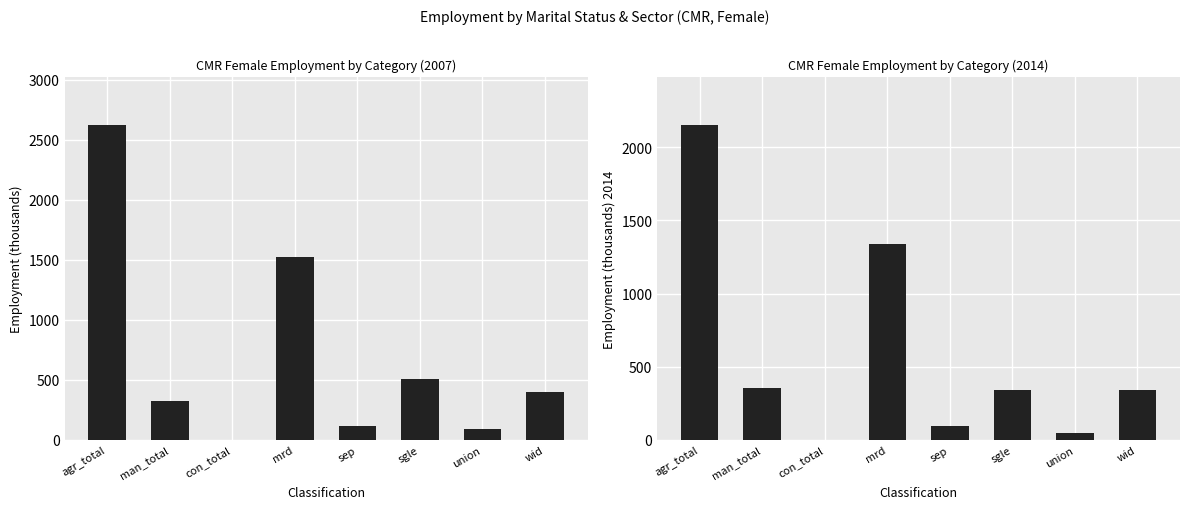

At which category is the sum across all series the highest?

agr_total